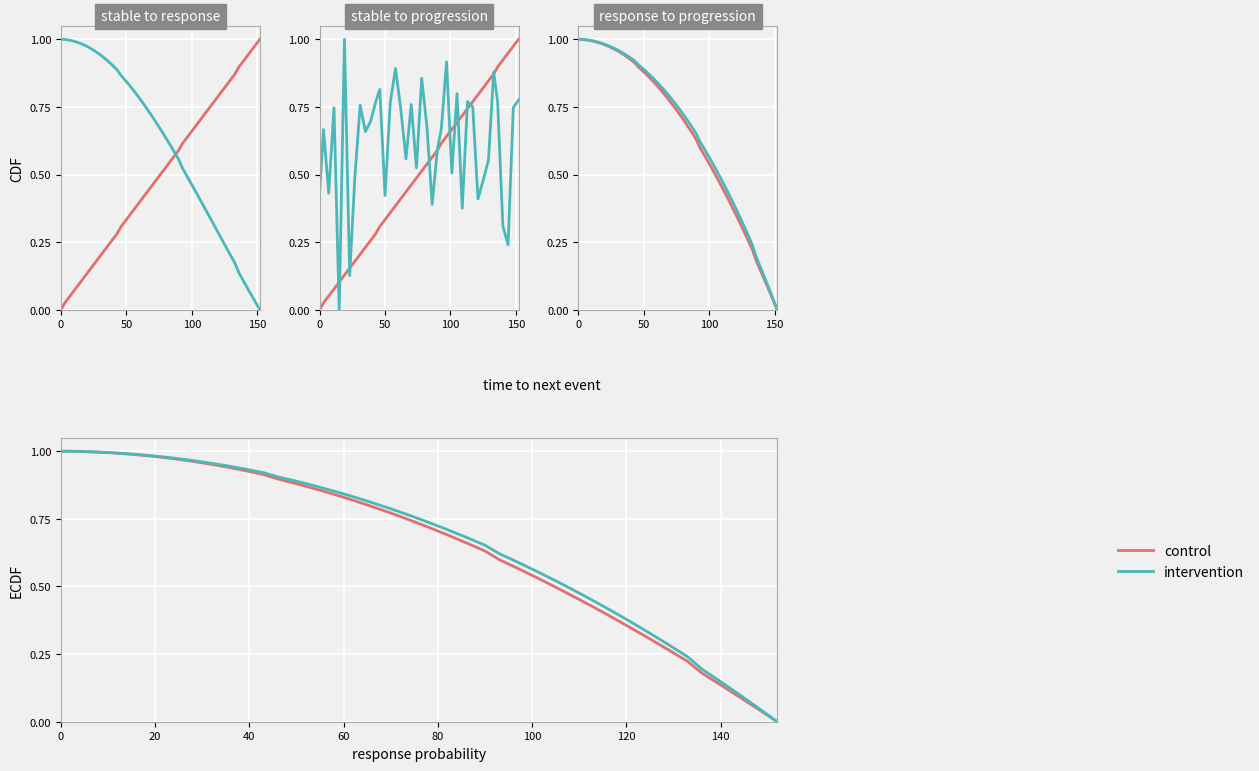

Rank the series by their maximum value, from highest to lowest.

control, intervention